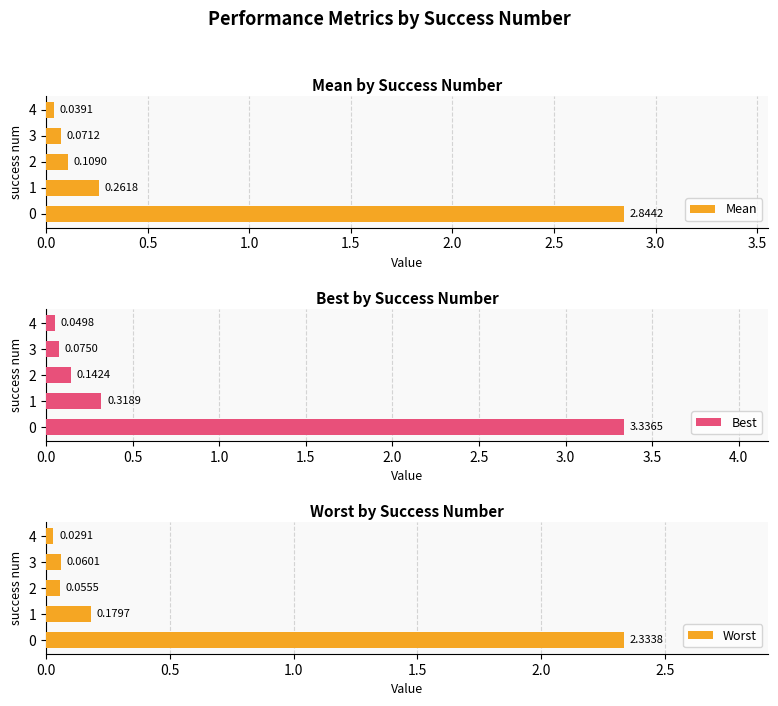

Which series has the widest spread of values?

Best